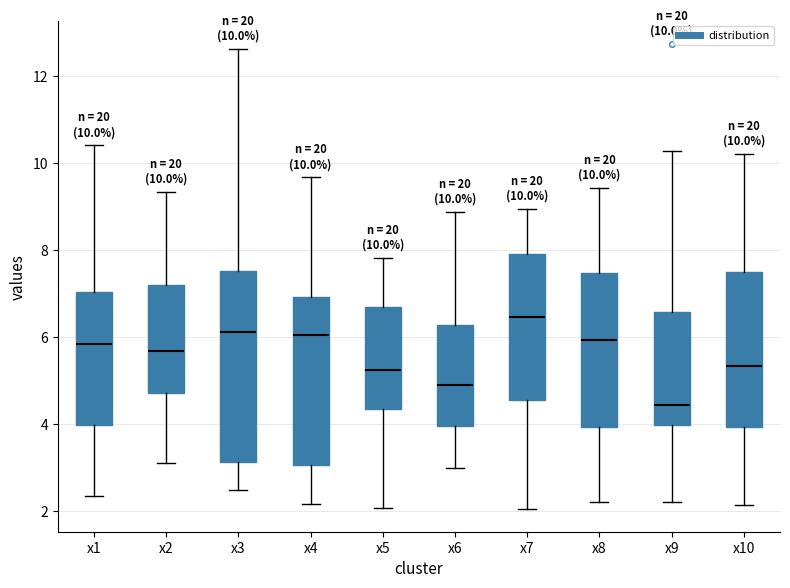

Comparing the boxes themselves (not the whiskers), which one is the tallest?

x3